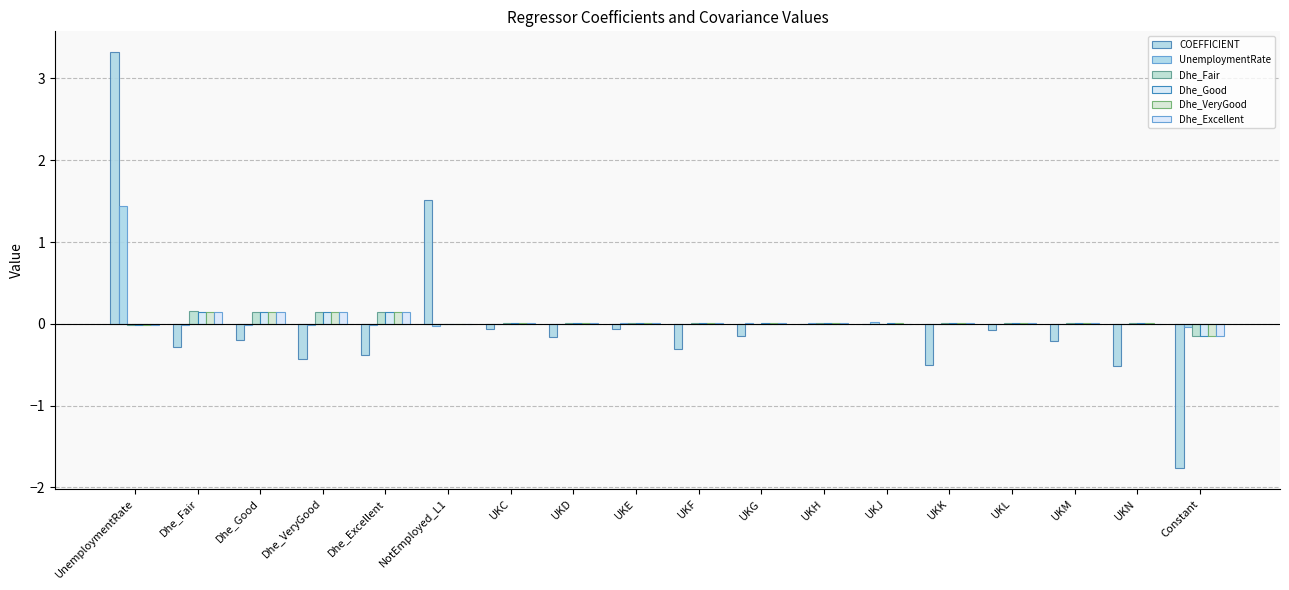

What are all the series names shown in the legend?

COEFFICIENT, UnemploymentRate, Dhe_Fair, Dhe_Good, Dhe_VeryGood, Dhe_Excellent